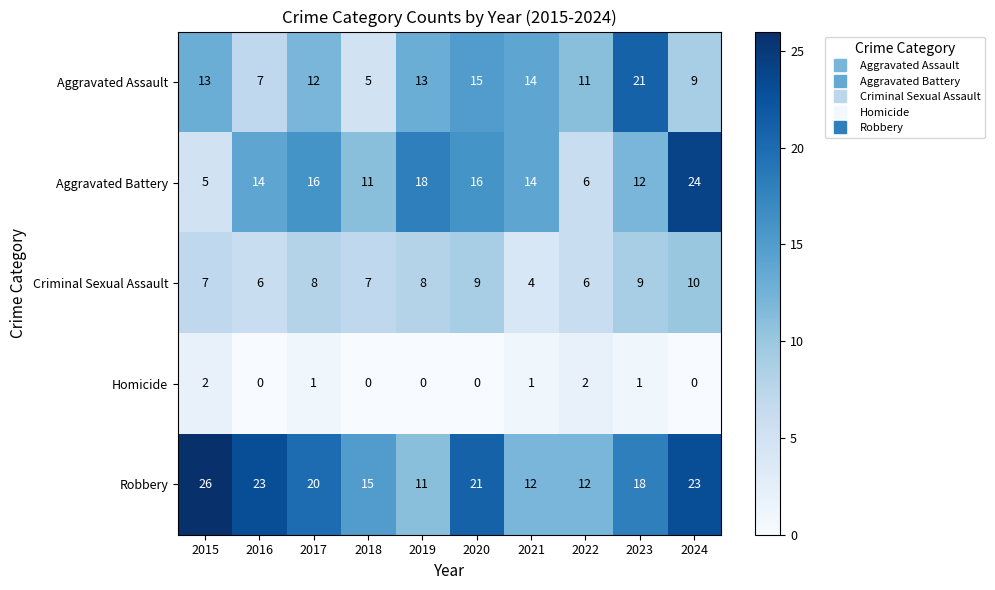

What is the minimum value for Aggravated Assault?

5